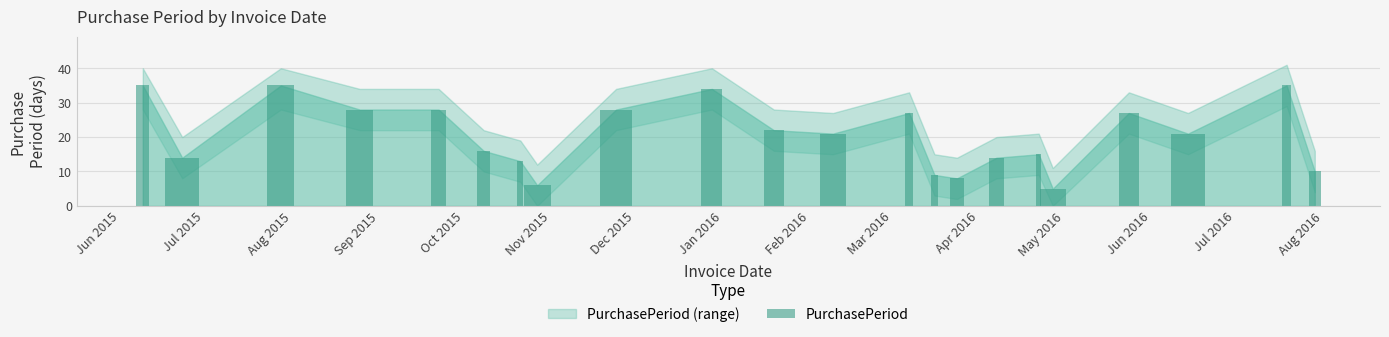

Reading right to left, list all the values displayed in this chart.

10	35	21	27	5	15	14	8	9	27	21	22	34	28	6	13	16	28	28	35	14	35